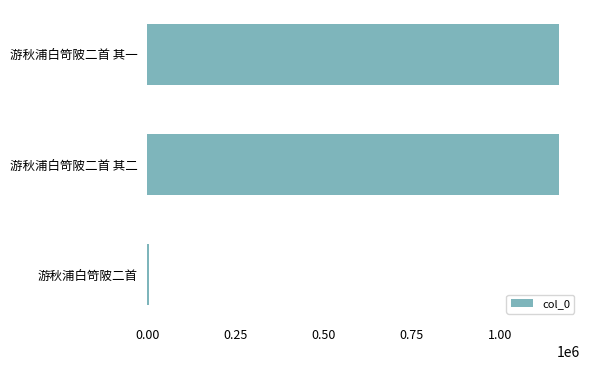

What is the sum of all values?

2341367